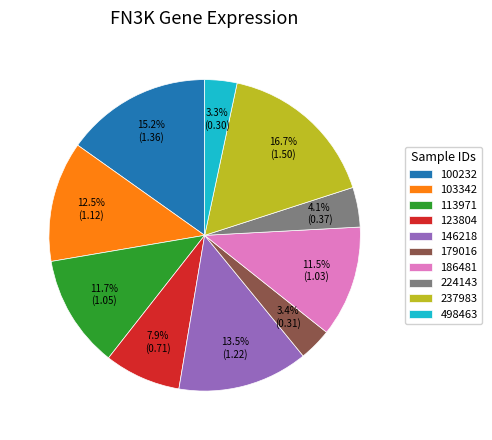

To the nearest percent, what is the combined percentage of 179016 and 123804?

11%